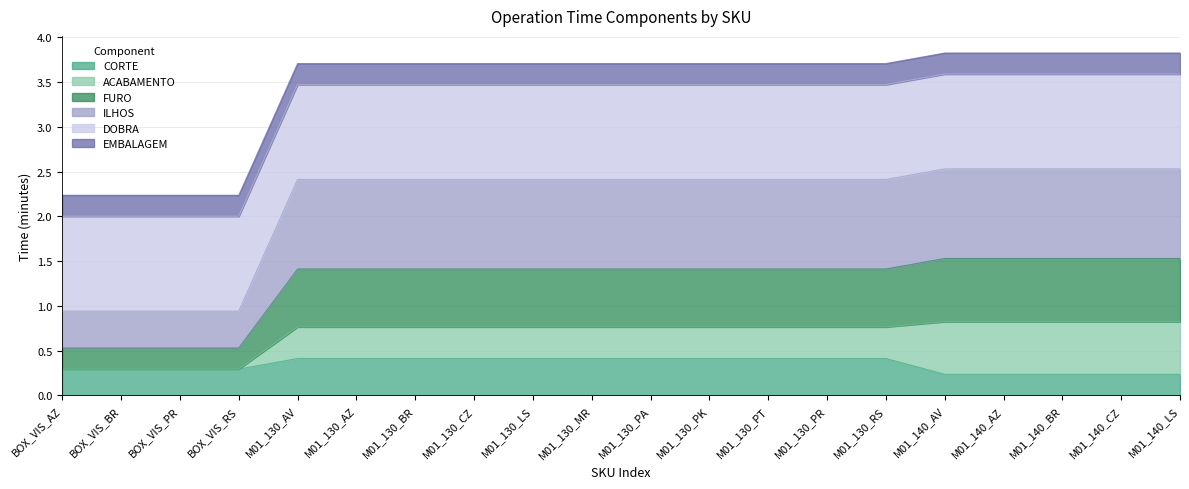

Between M01_130_PR and BOX_VIS_RS, which is larger?

M01_130_PR